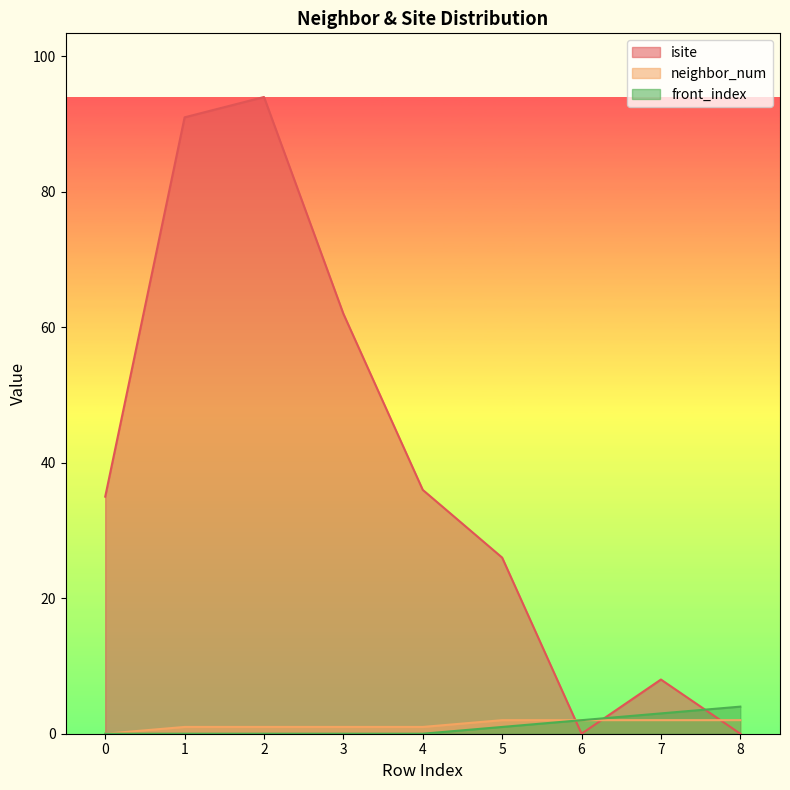

At which category is the sum across all series the highest?

2